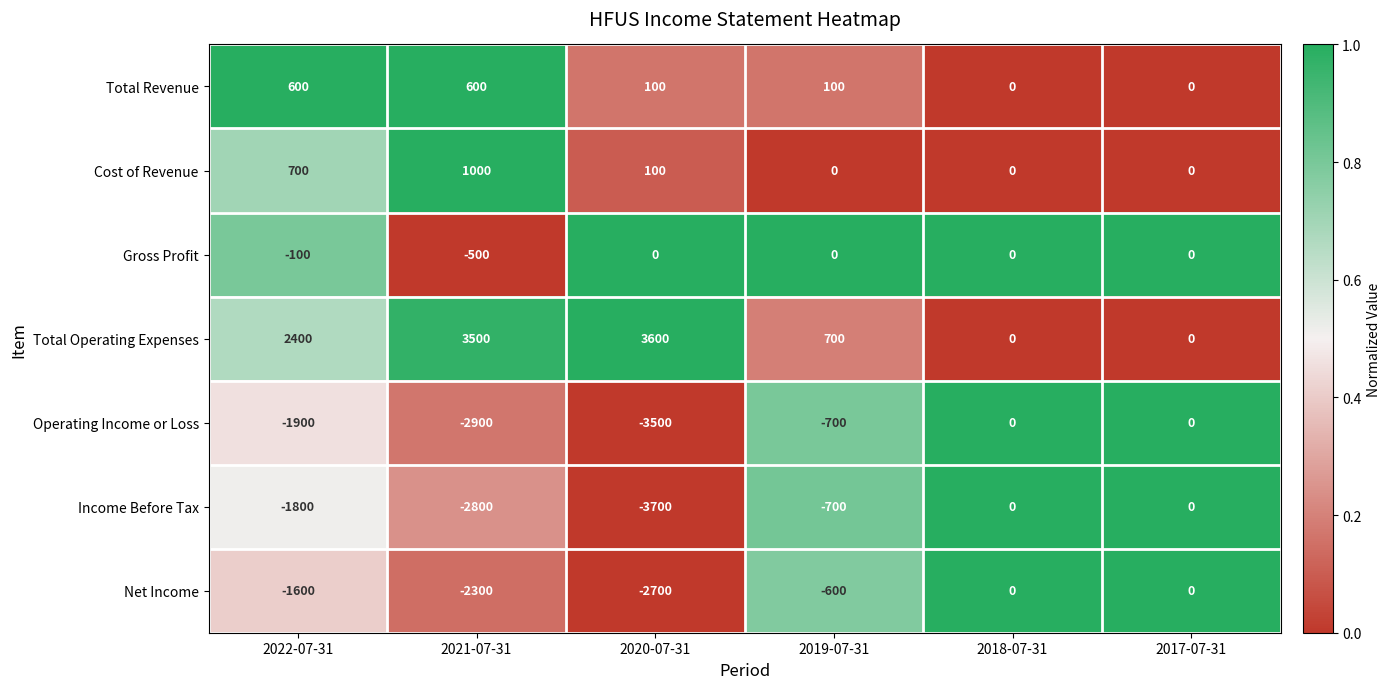

At which label is Gross Profit closest to -250?

2022-07-31